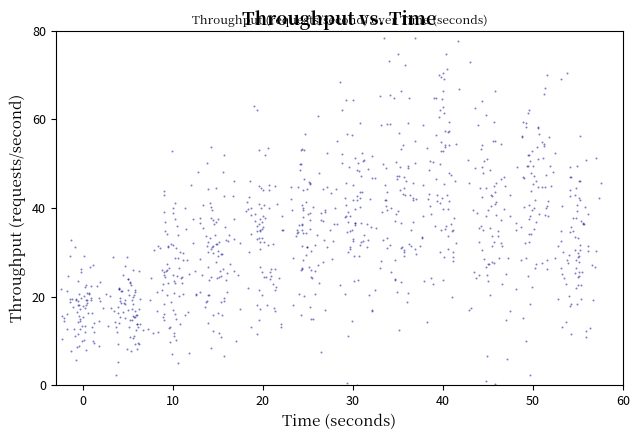

What is the range of Y values (max minus min)?

80.0